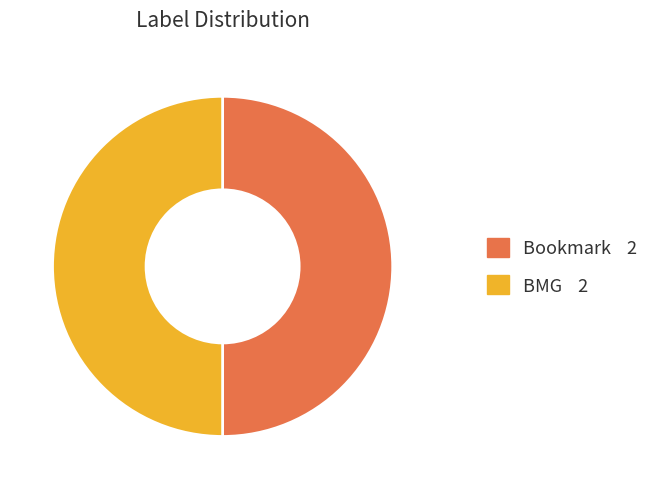

The Bookmark slice represents 50% of the pie. True or false?

True